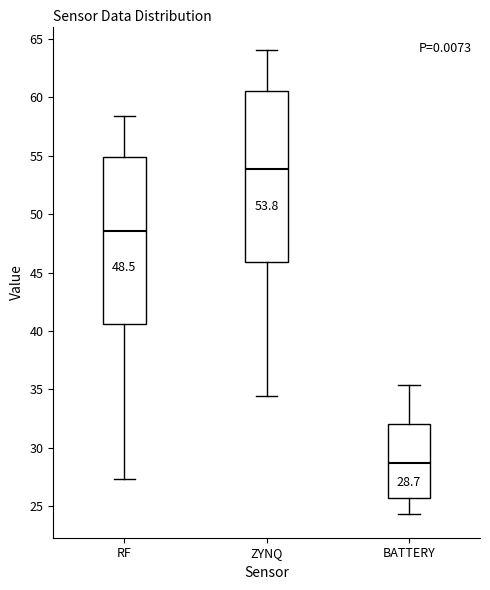

Which box has the lowest median line?

BATTERY